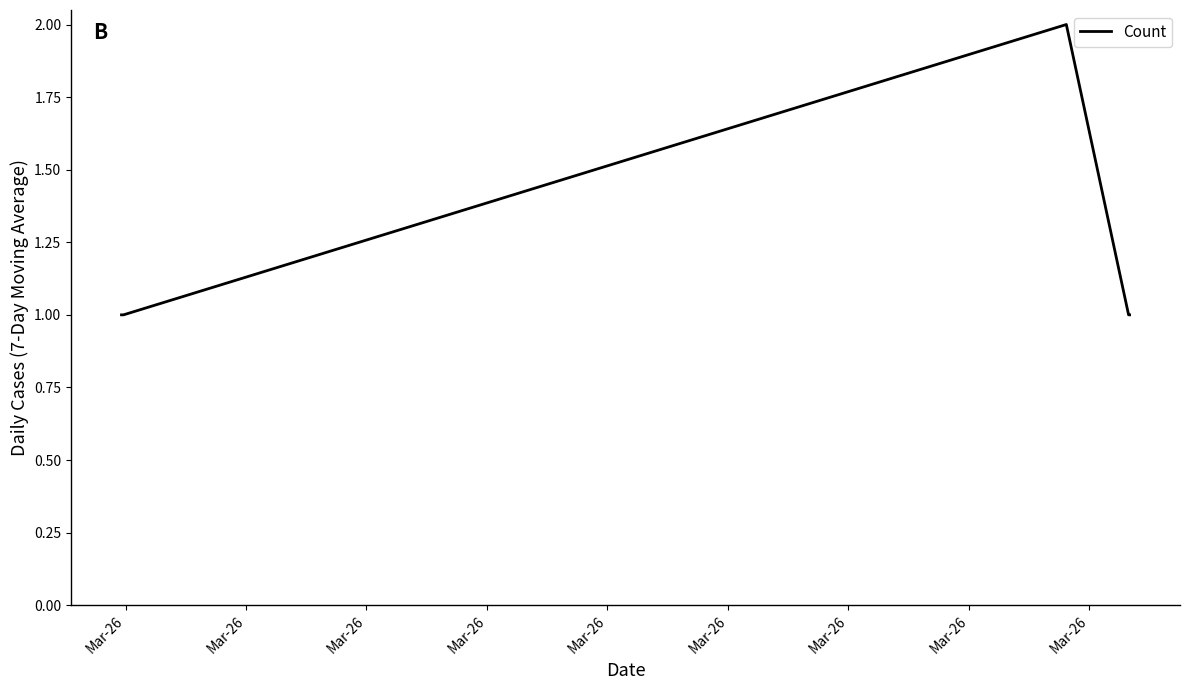

What is the sum of all values?

6